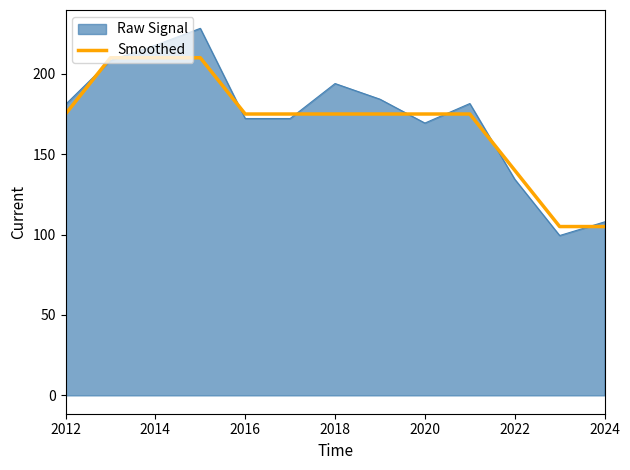

What is the minimum value shown in the chart?

99.4